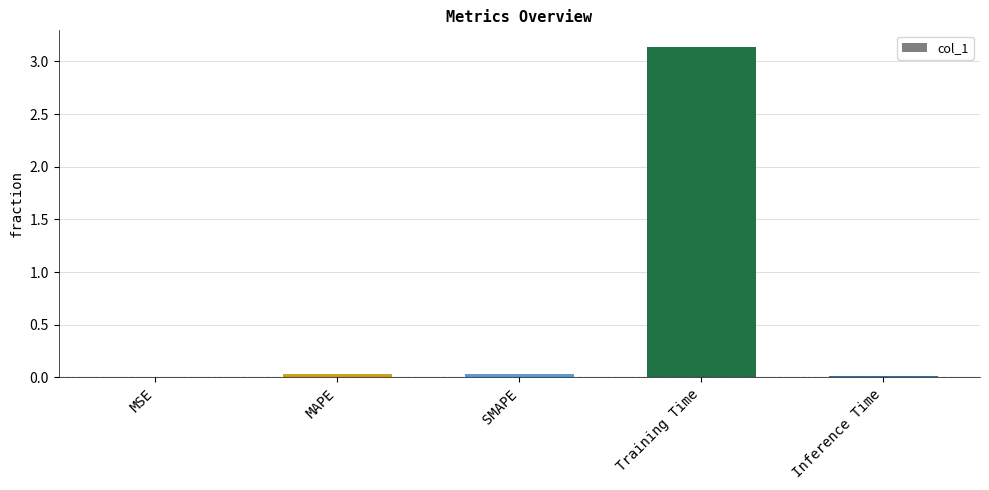

What is the average value?

0.6